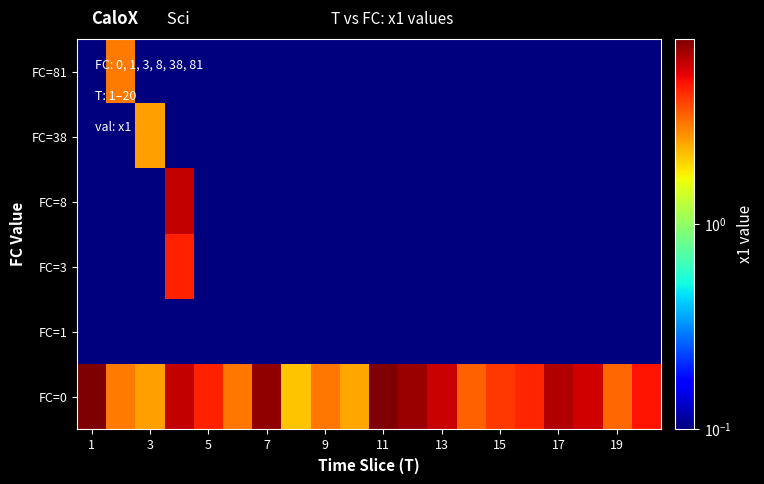

Which label corresponds to the smallest value in the chart?

1